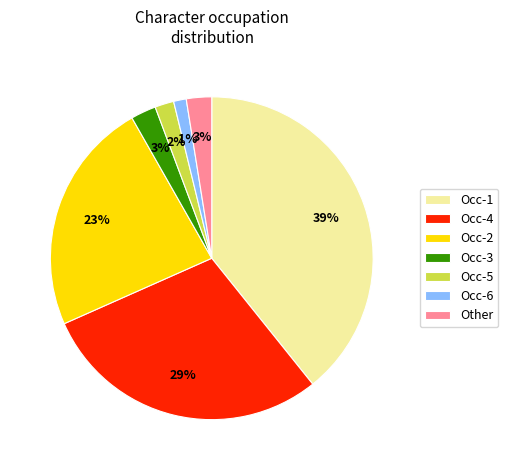

Between Occ-2 and Occ-1, which is larger?

Occ-1